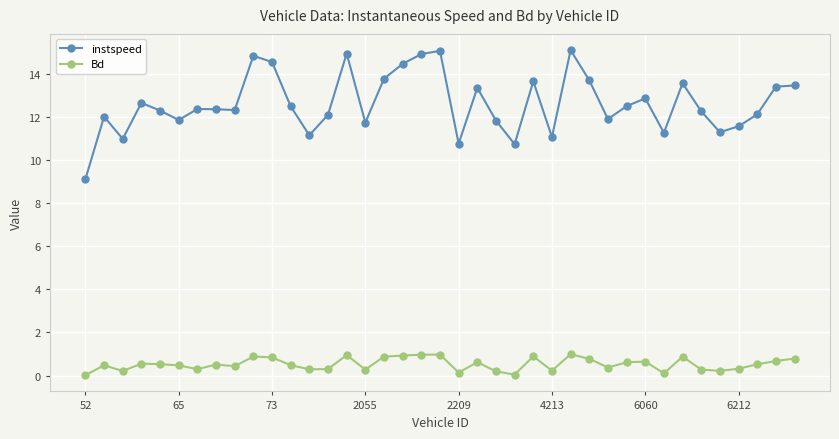

True or false: instspeed and Bd intersect in this chart.

False